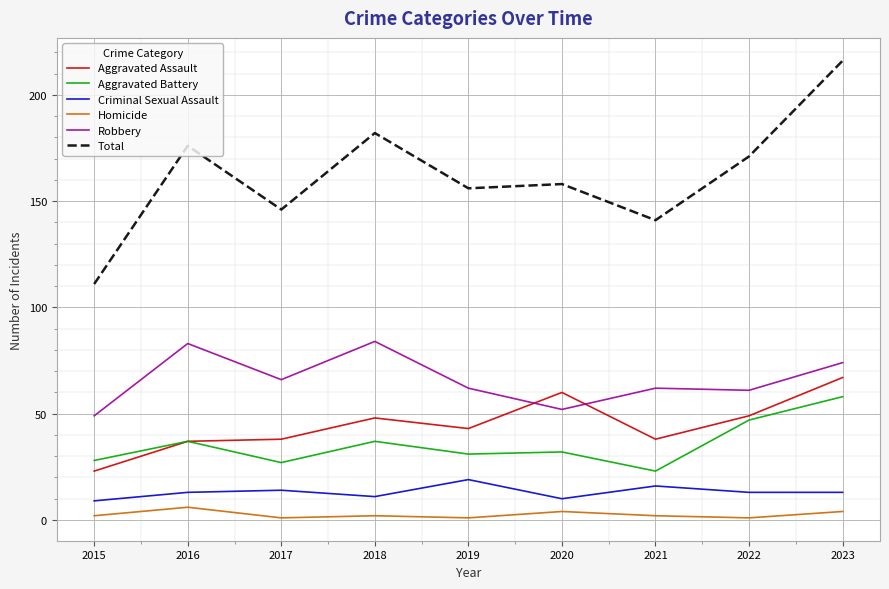

Is it true that Aggravated Assault equals 17 at 2022?

False